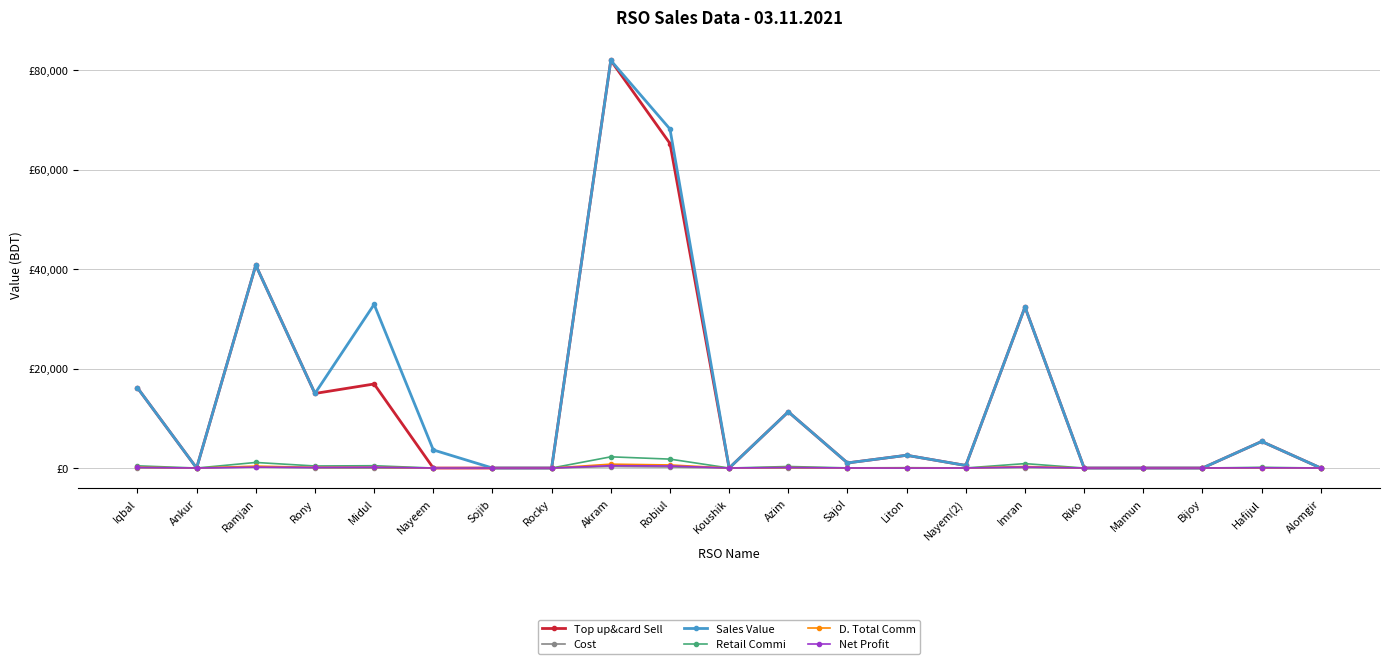

List the series in order of their peak value, lowest first.

Cost, Net Profit, D. Total Comm, Retail Commi, Top up&card Sell, Sales Value